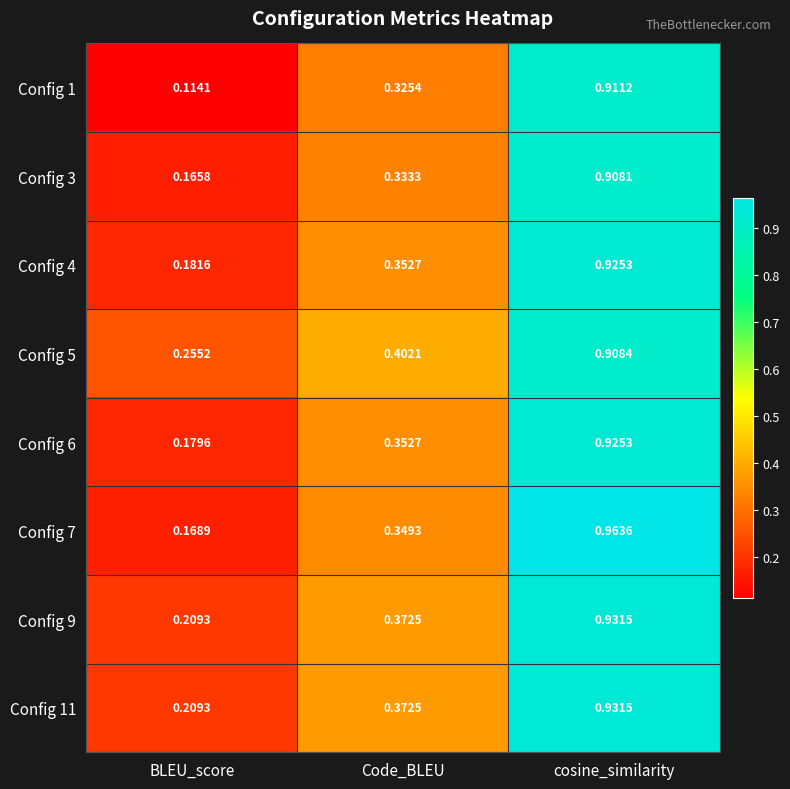

At which category is the sum across all series the highest?

cosine_similarity